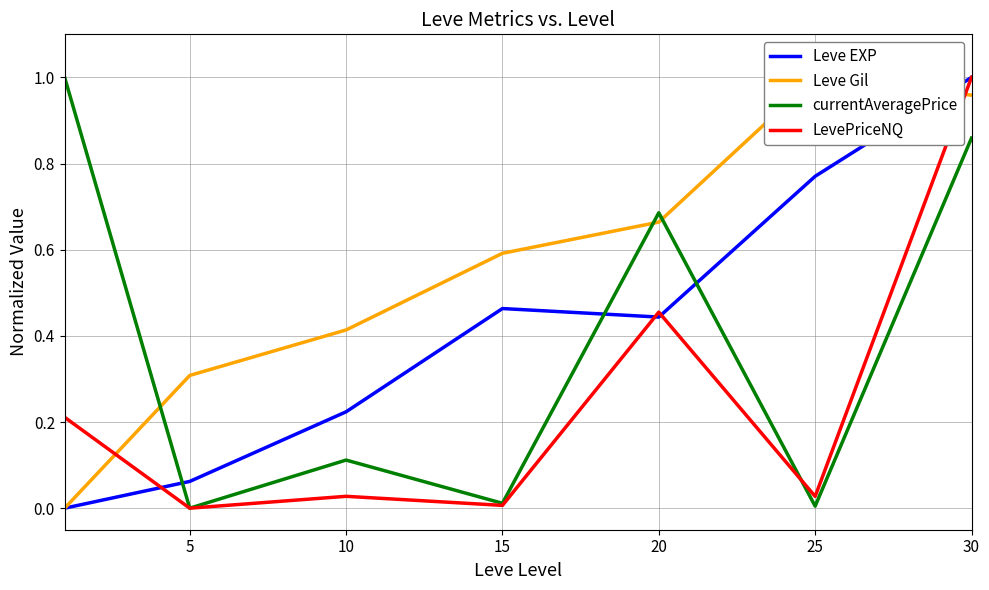

Which label corresponds to the largest value in the chart?

30